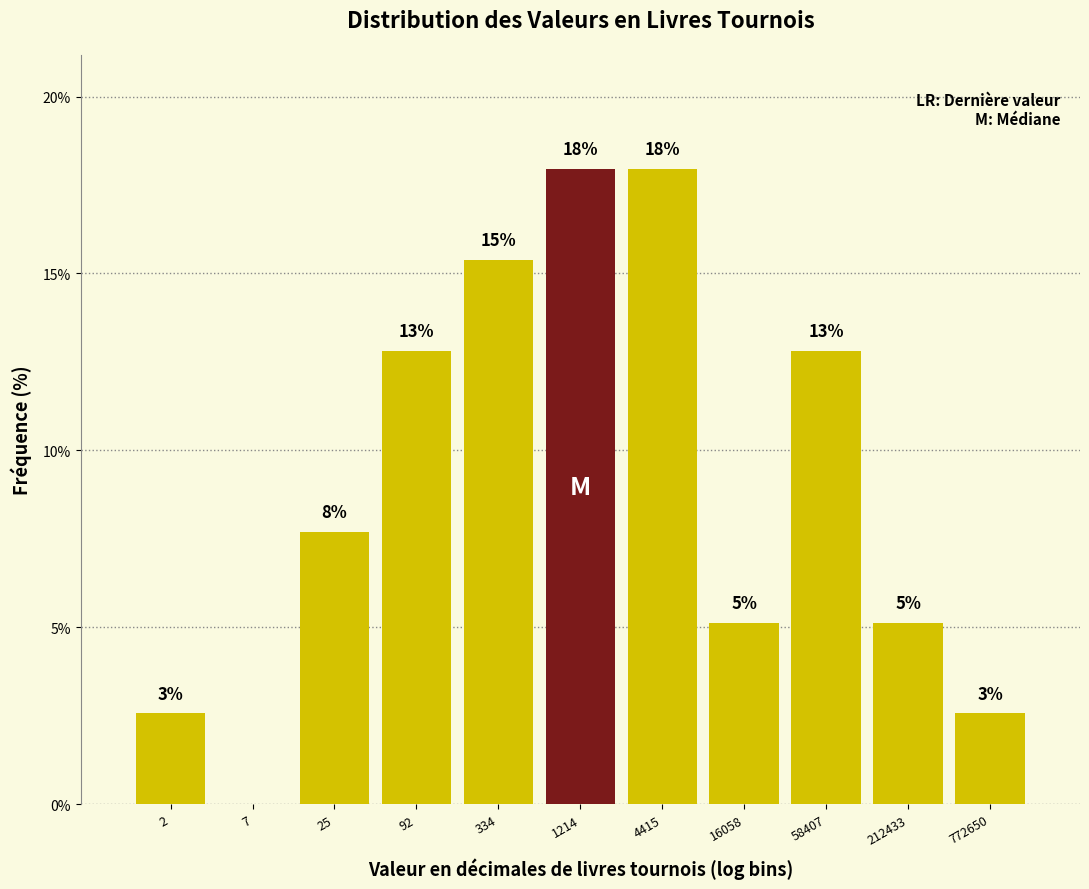

Are the bars horizontal?

No